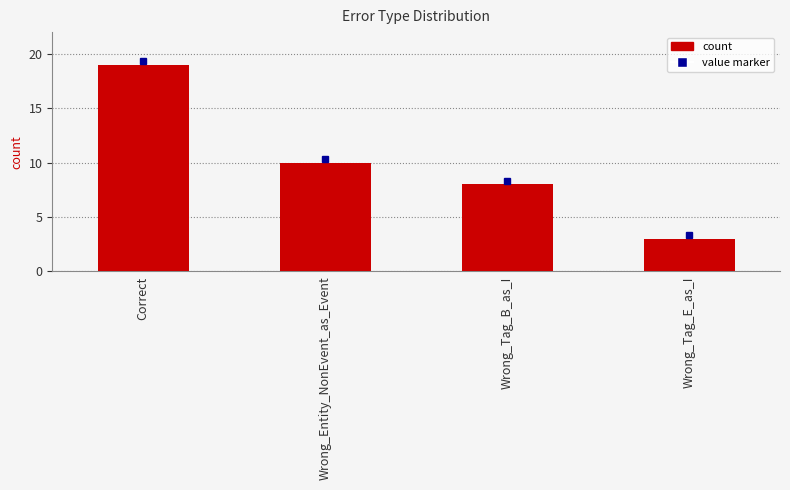

What is the ratio of the value at Wrong_Tag_B_as_I to the value at Wrong_Entity_NonEvent_as_Event?

0.8